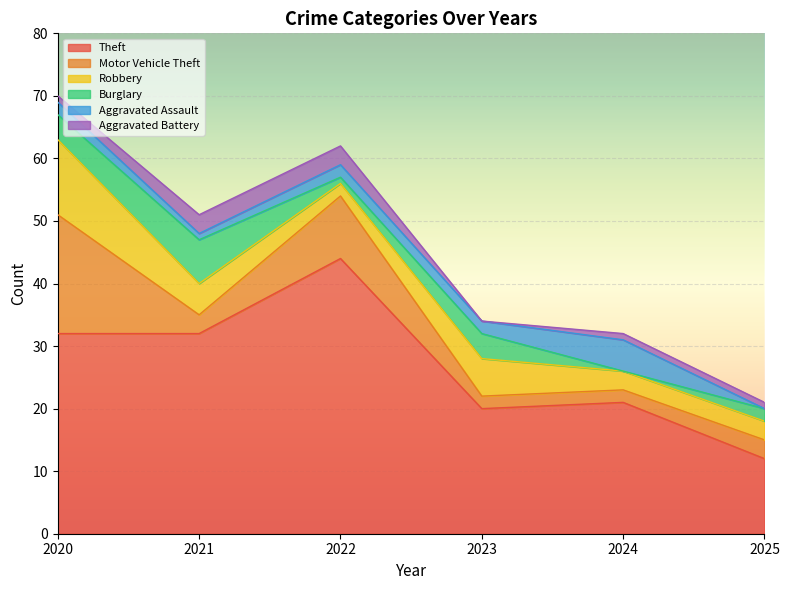

What is the average value of the Theft series?

27